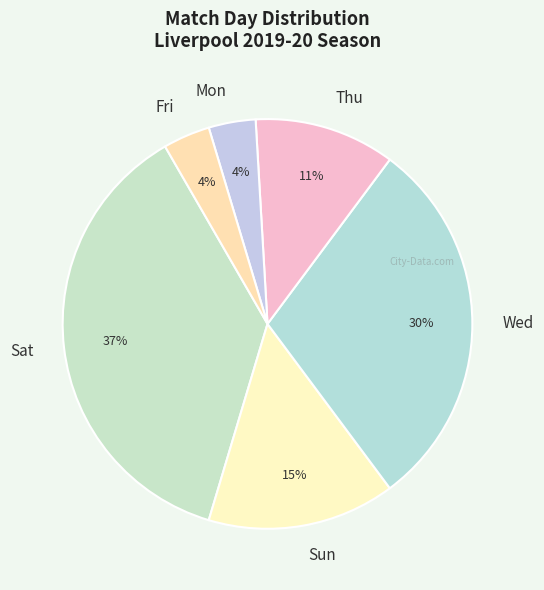

To the nearest percent, what percentage of the pie is Thu?

11%